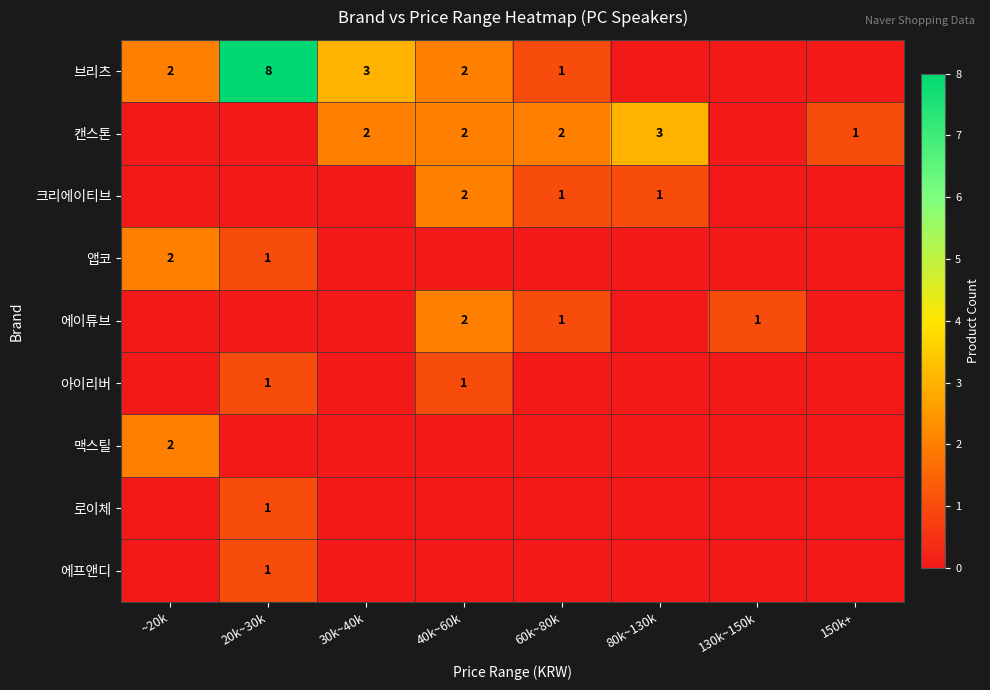

True or false: 아이리버 has a value of 2 at 20k~30k.

False